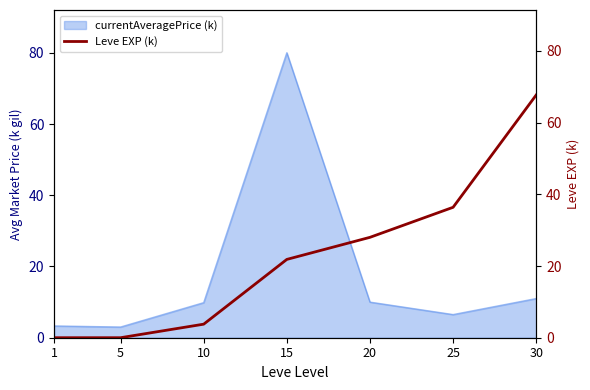

Is it true that currentAveragePrice (k) equals 9.8 at 10?

True